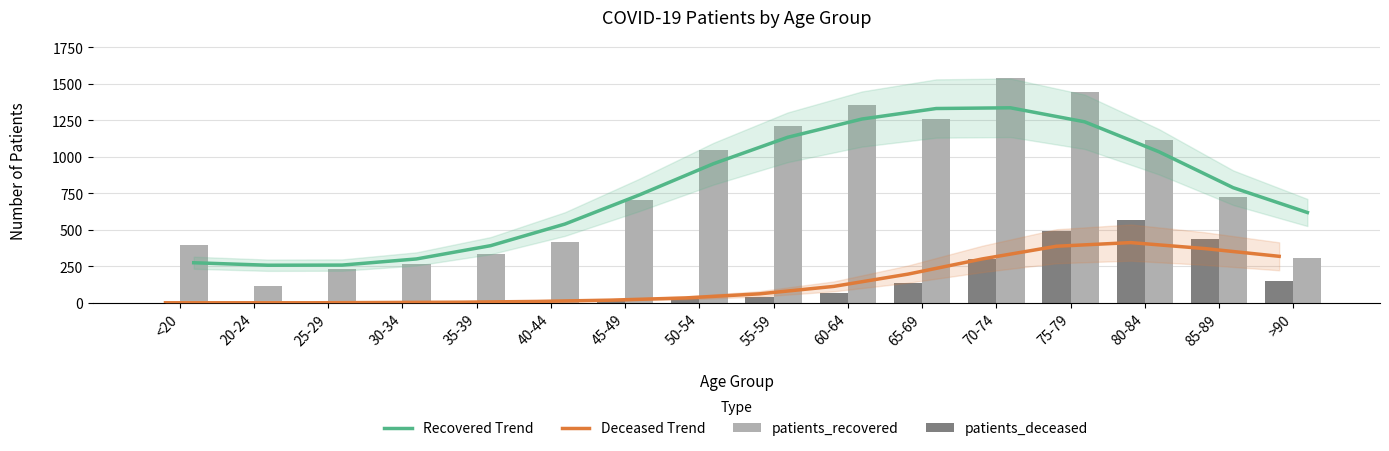

Between 60-64 and 85-89, which series saw the biggest shift?

patients_recovered